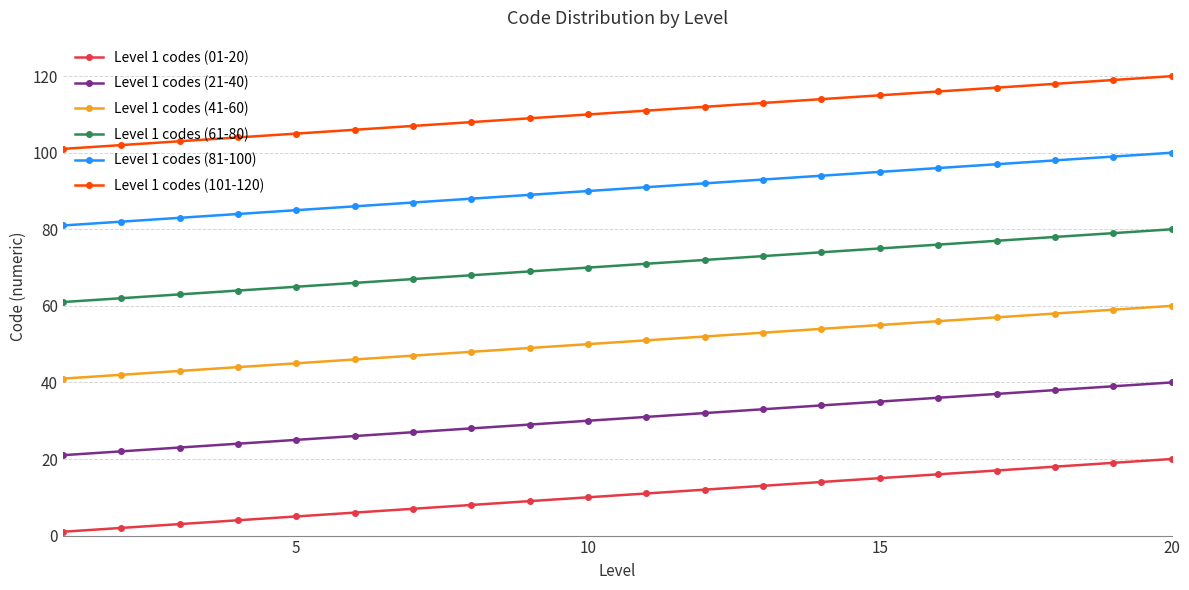

Which series has the largest total across all categories?

Level 1 codes (101-120)